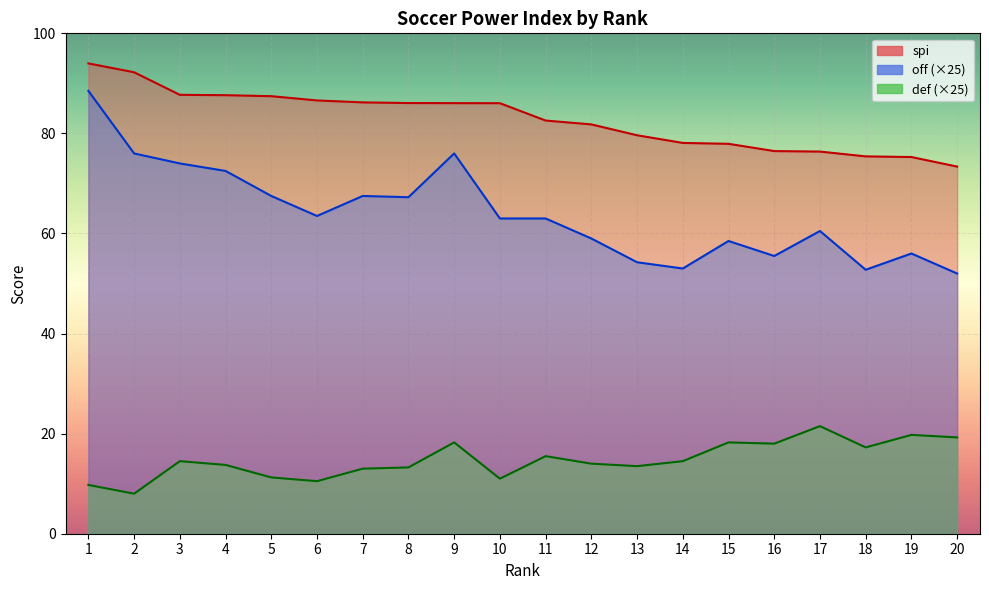

How many distinct data groups are displayed?

3